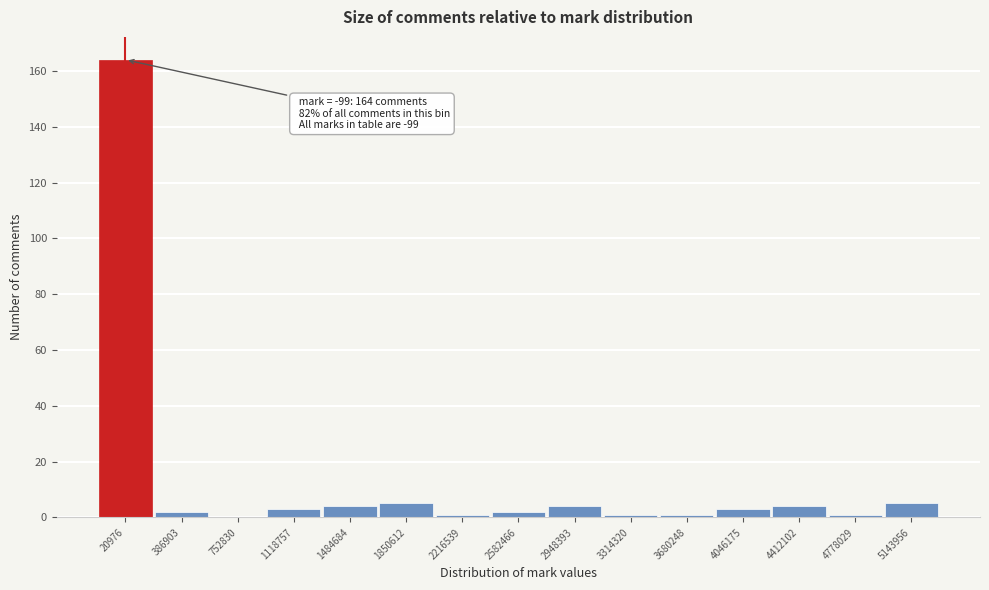

Reading left to right, extract all data points from this chart.

20976=164	386903=2	752830=0	1118757=3	1484684=4	1850612=5	2216539=1	2582466=2	2948393=4	3314320=1	3680248=1	4046175=3	4412102=4	4778029=1	5143956=5